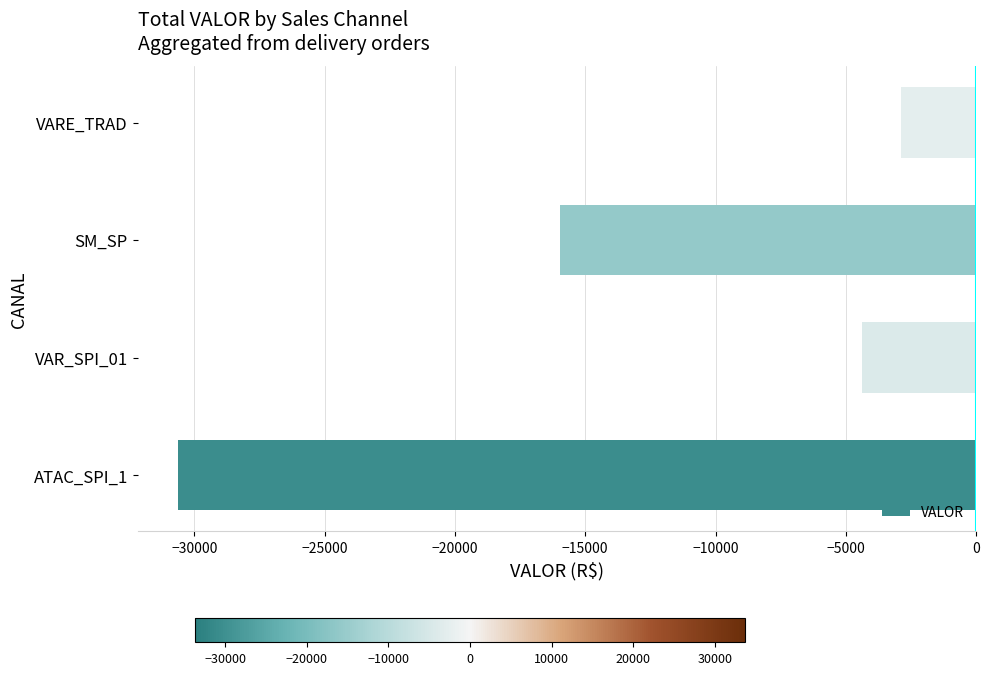

What is the sum of all values?

-53838.4